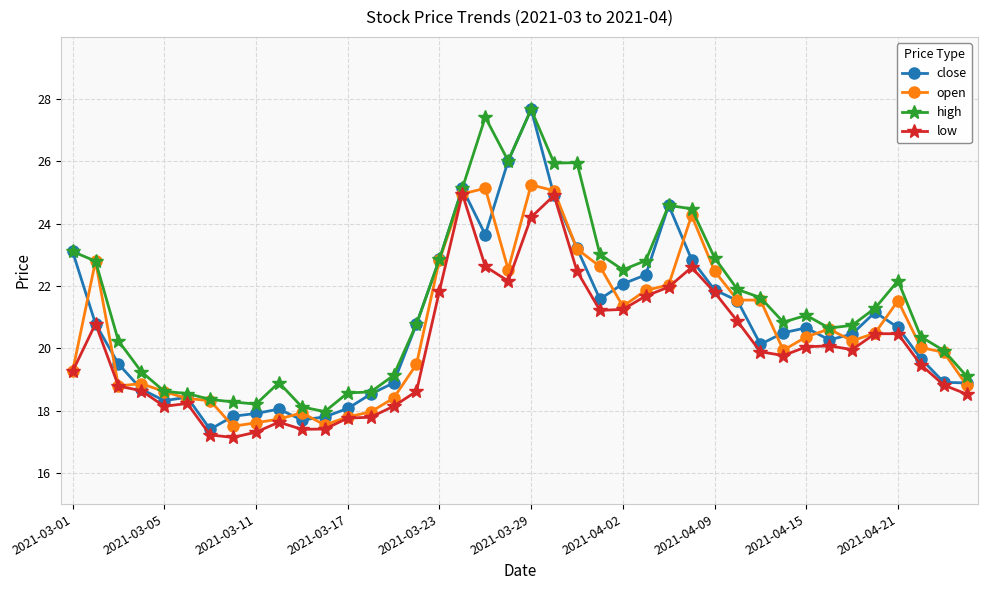

What is the lowest value of the open series?

17.5